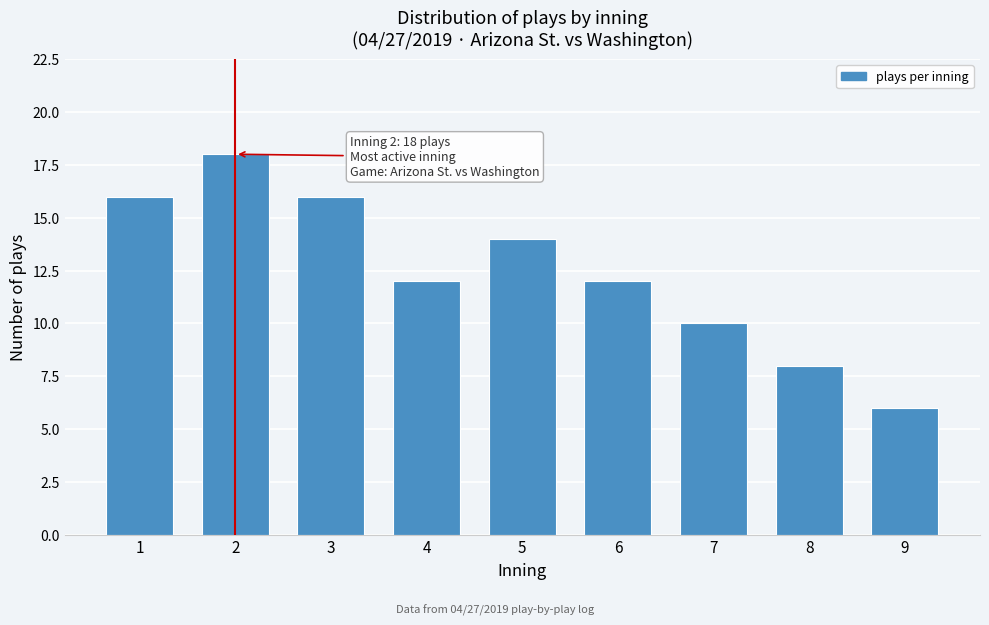

Reading left to right, what are all the values shown in this chart?

16	18	16	12	14	12	10	8	6